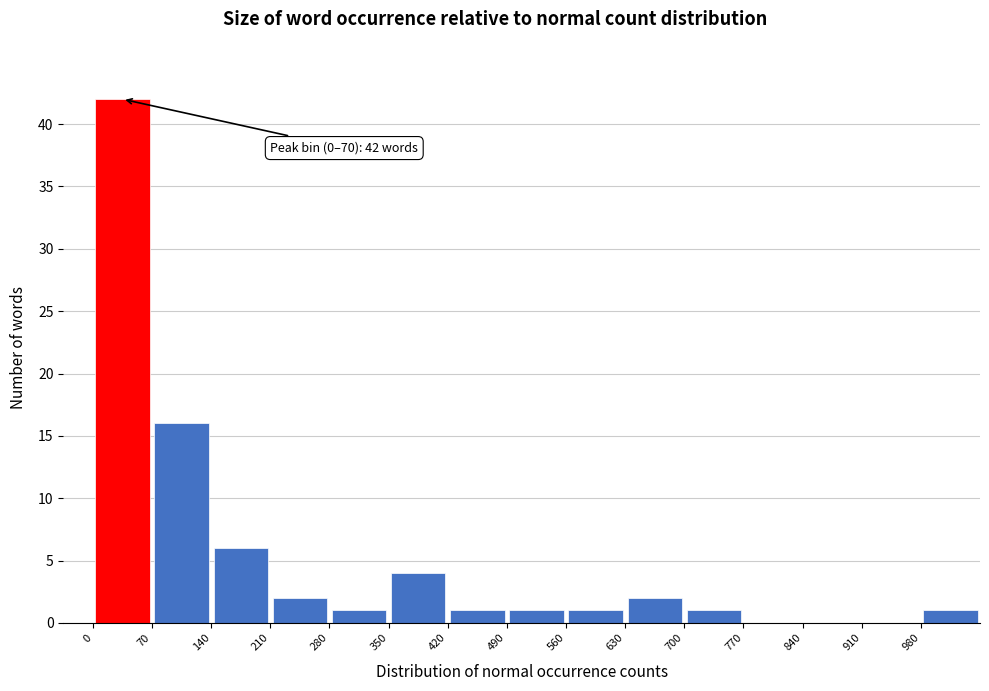

Which range on the x-axis has the tallest bar?

0 to 70